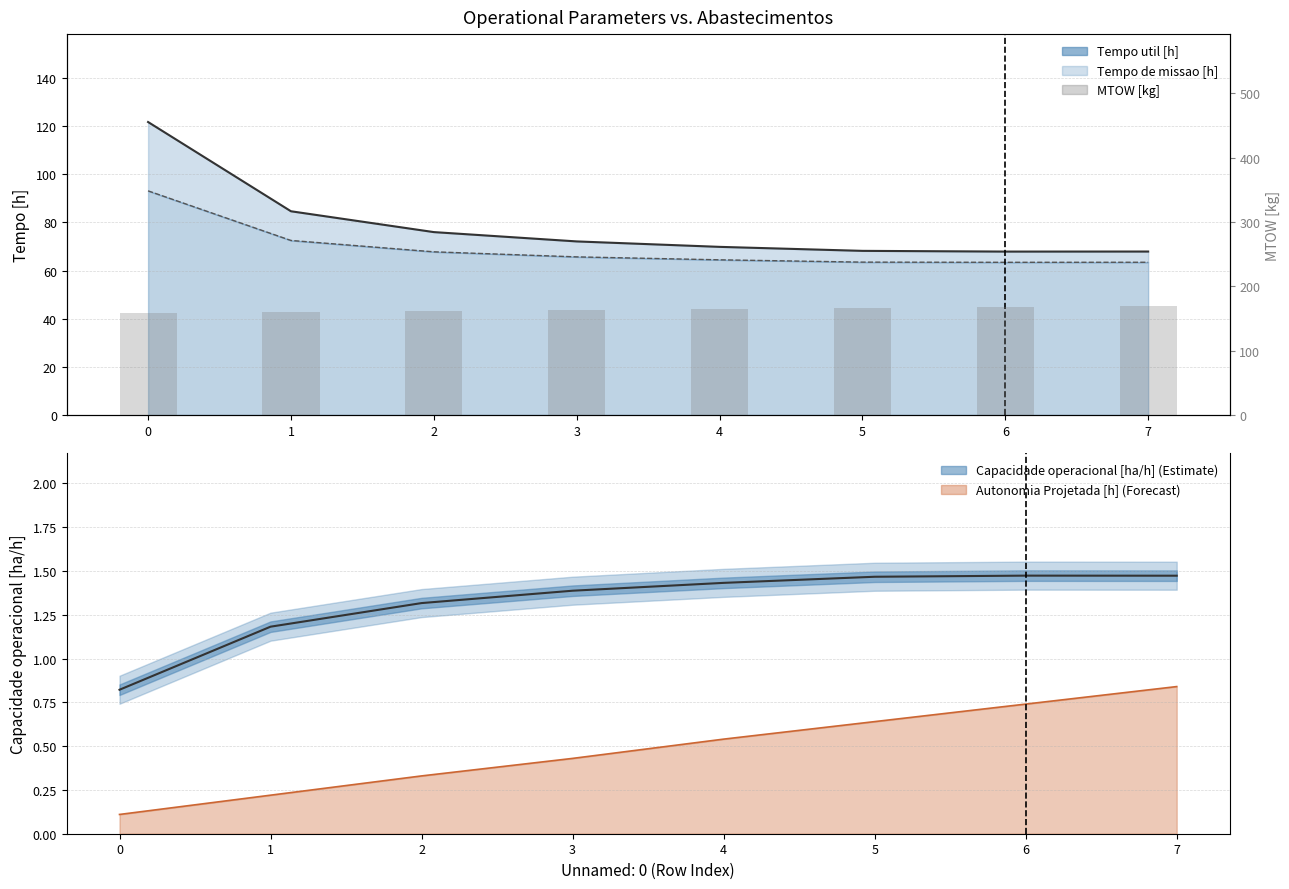

Which label corresponds to the largest value in the chart?

7